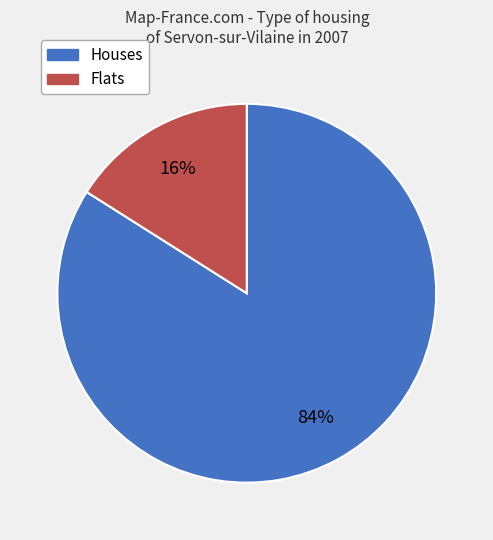

Is there any slice that represents more than half of the pie?

Yes